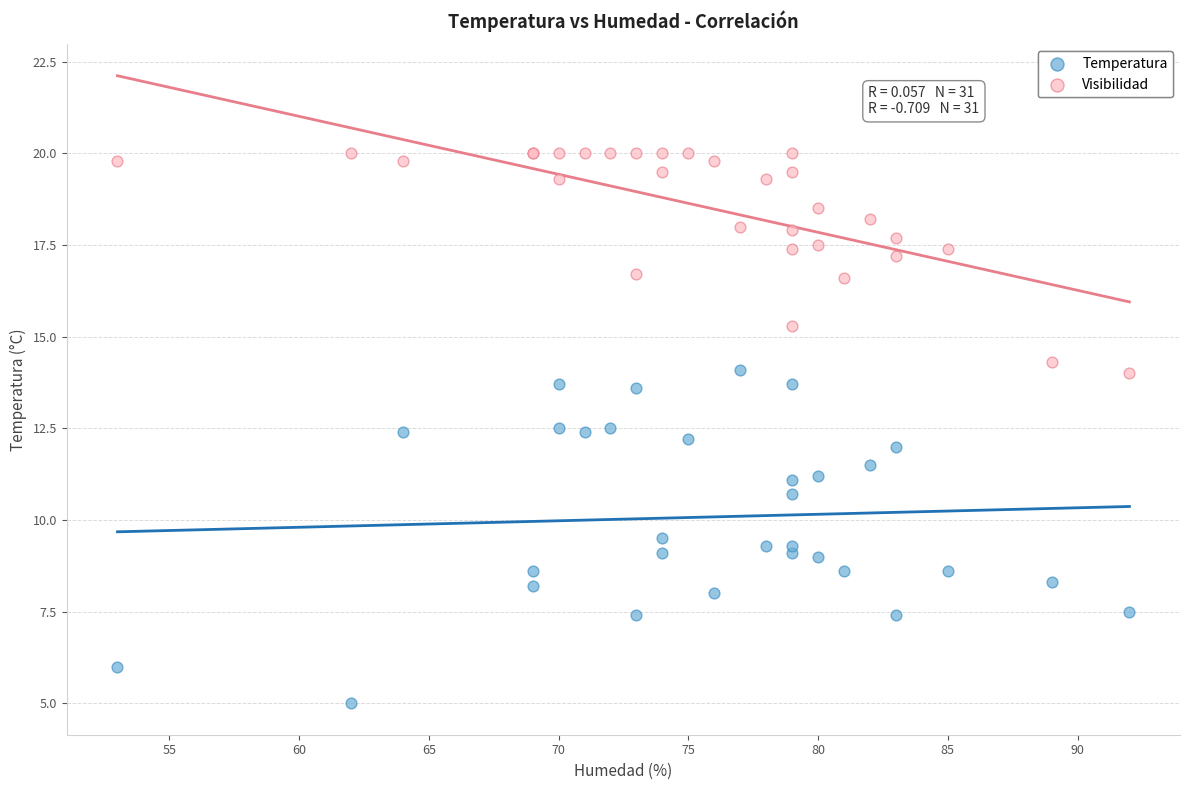

Which series has the widest spread of Y values?

Temperatura